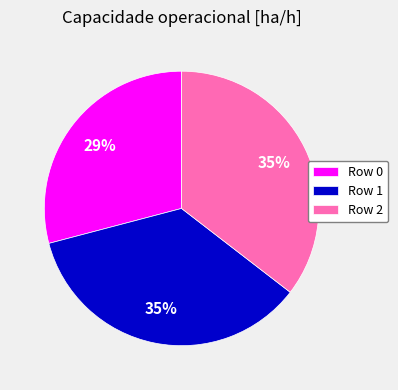

To the nearest percent, what is the combined percentage of Row 2 and Row 0?

65%